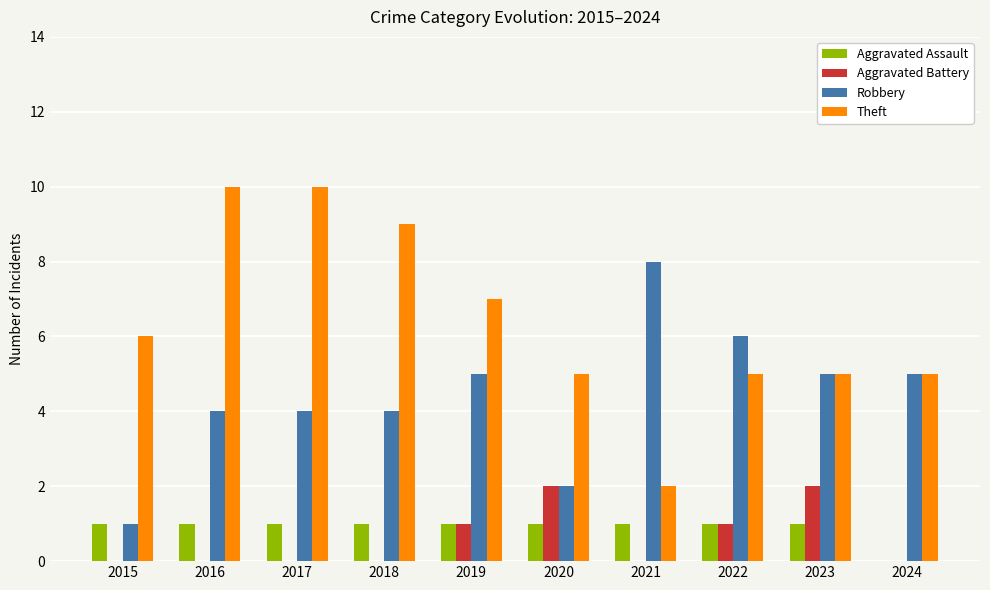

Is it true that Aggravated Battery equals 1 at 2023?

False